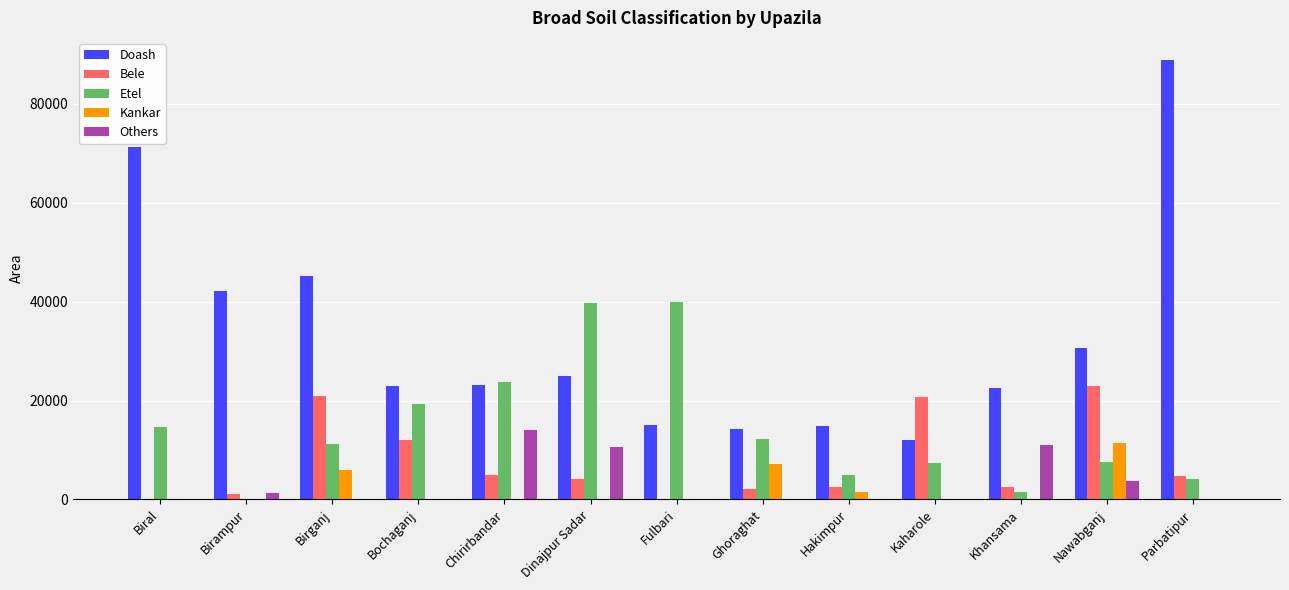

What is the maximum value for Etel?

39845